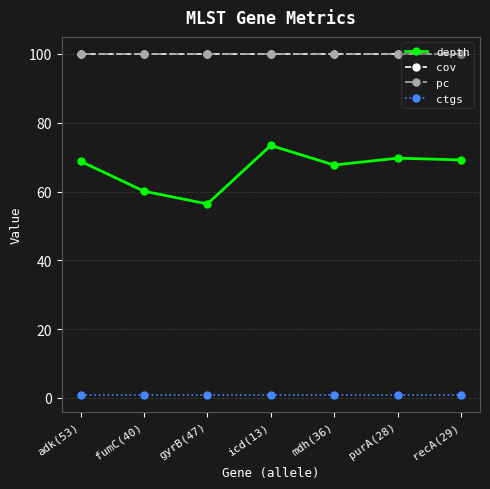

Reading left to right, extract all data points from this chart.

depth: adk(53)=68.8	fumC(40)=60.1	gyrB(47)=56.4	icd(13)=73.4	mdh(36)=67.7	purA(28)=69.7	recA(29)=69.2
cov: adk(53)=100.0	fumC(40)=100.0	gyrB(47)=100.0	icd(13)=100.0	mdh(36)=100.0	purA(28)=100.0	recA(29)=100.0
pc: adk(53)=100.0	fumC(40)=100.0	gyrB(47)=100.0	icd(13)=100.0	mdh(36)=100.0	purA(28)=100.0	recA(29)=100.0
ctgs: adk(53)=1.0	fumC(40)=1.0	gyrB(47)=1.0	icd(13)=1.0	mdh(36)=1.0	purA(28)=1.0	recA(29)=1.0